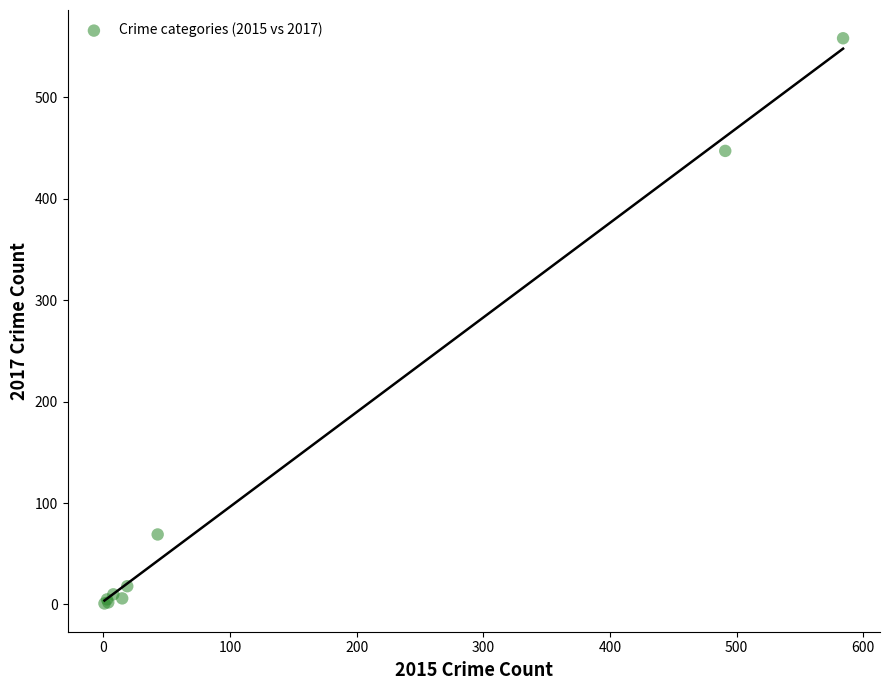

What Y value in the scatter plot is closest to 279?

447